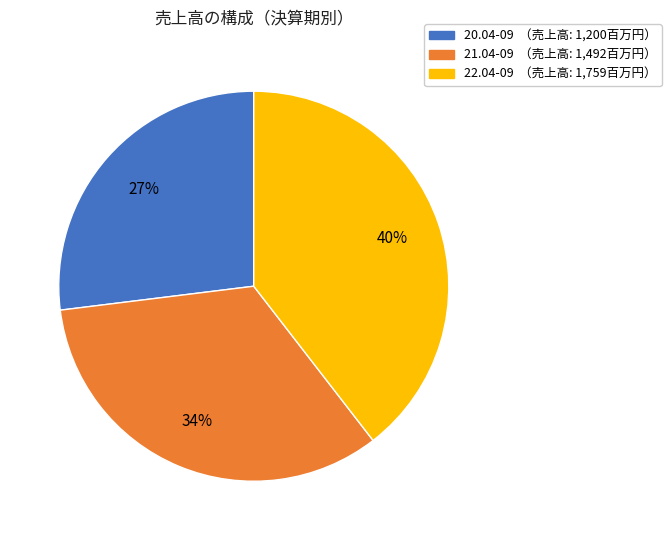

Approximately how many times larger is the value at 22.04-09 compared to 21.04-09?

1.2